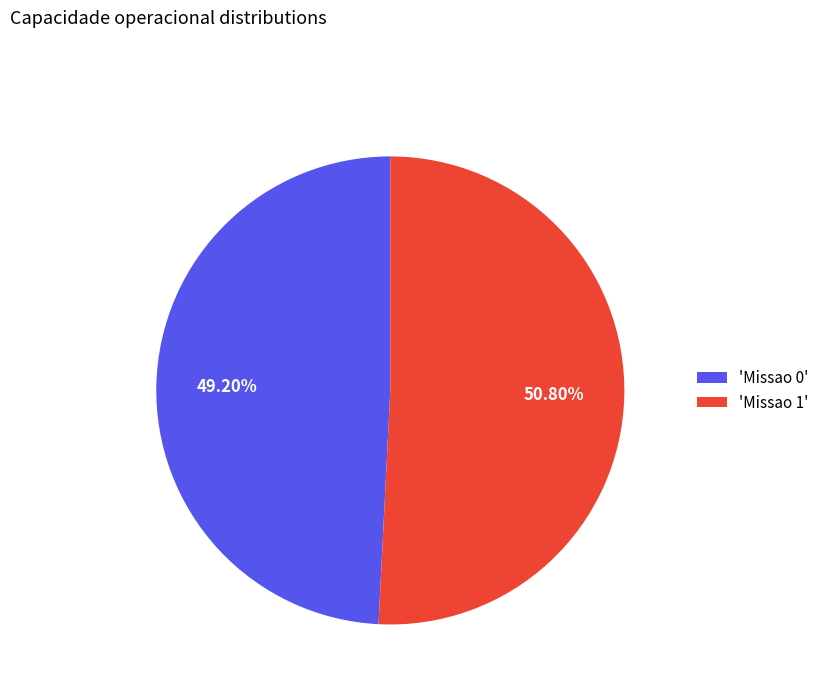

Rank the categories by value from lowest to highest.

'Missao 0', 'Missao 1'